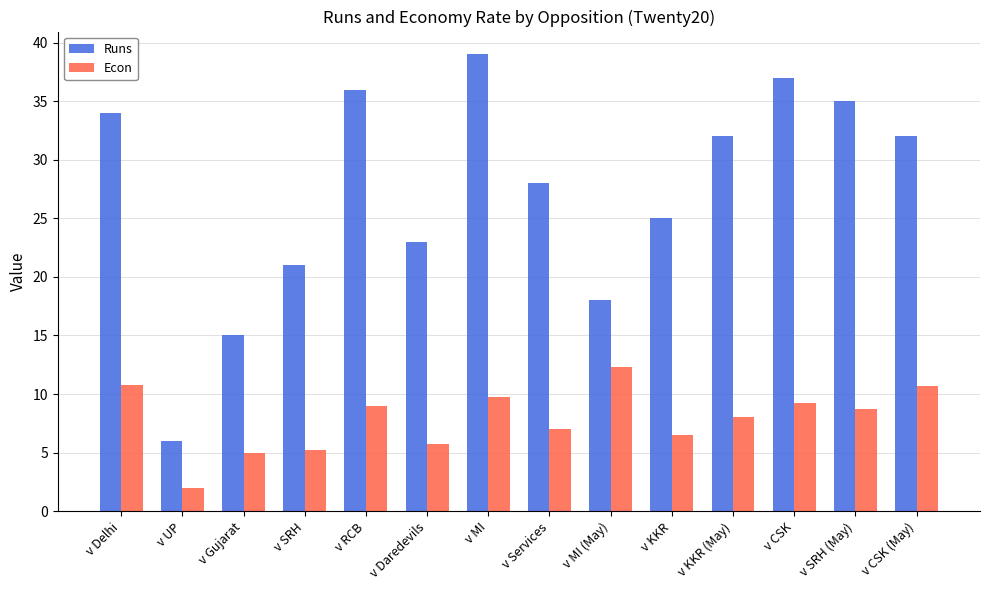

What position from the left is v Gujarat?

3